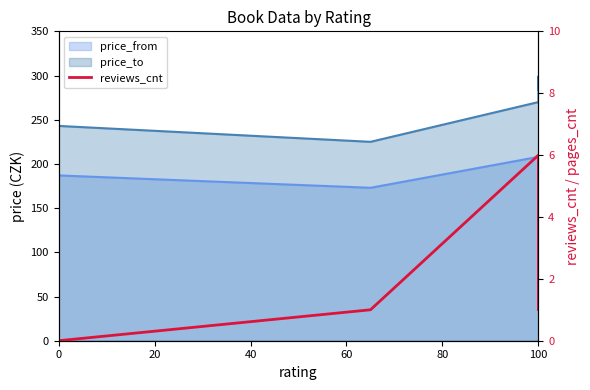

How many lines are shown in the chart?

1